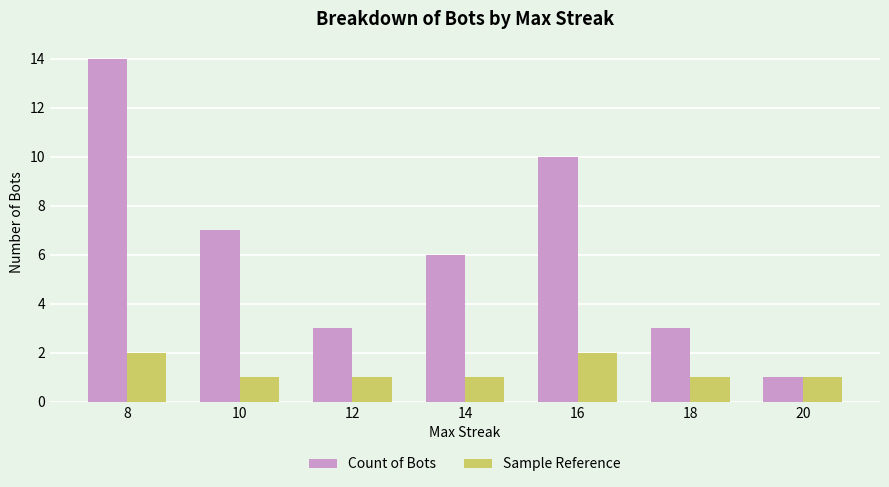

How many data points does each series have?

7